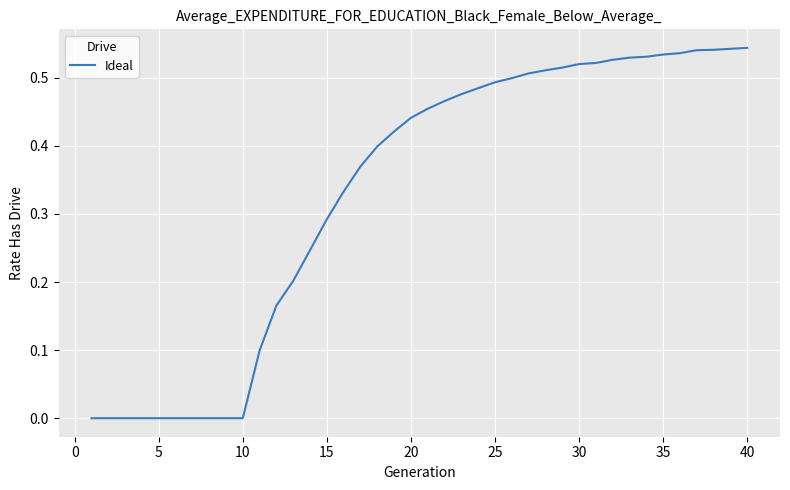

Does the chart display data point markers on the line(s)?

No